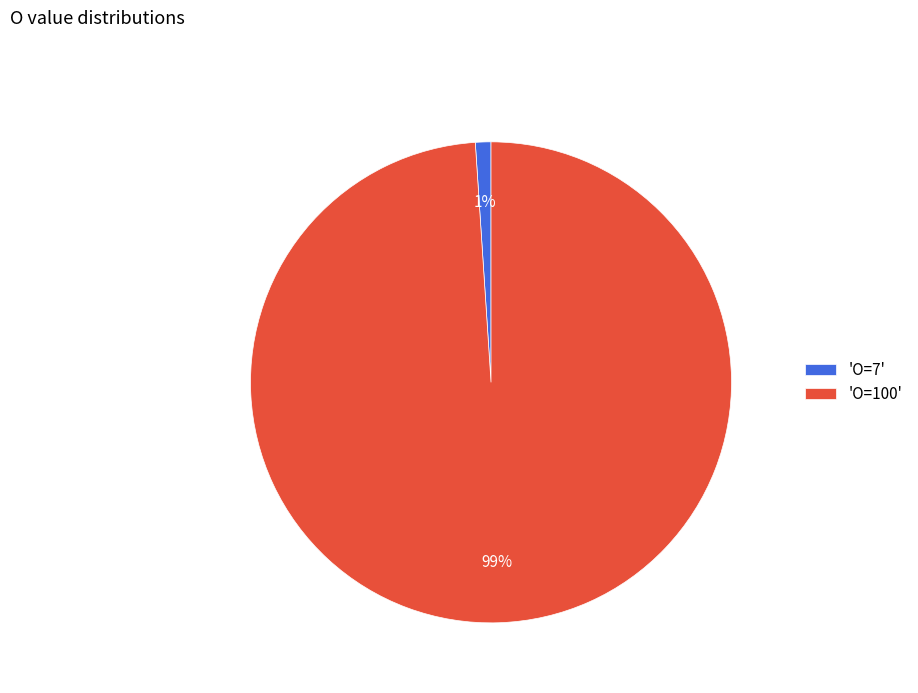

True or false: 'O=7' accounts for 1% of the total.

True